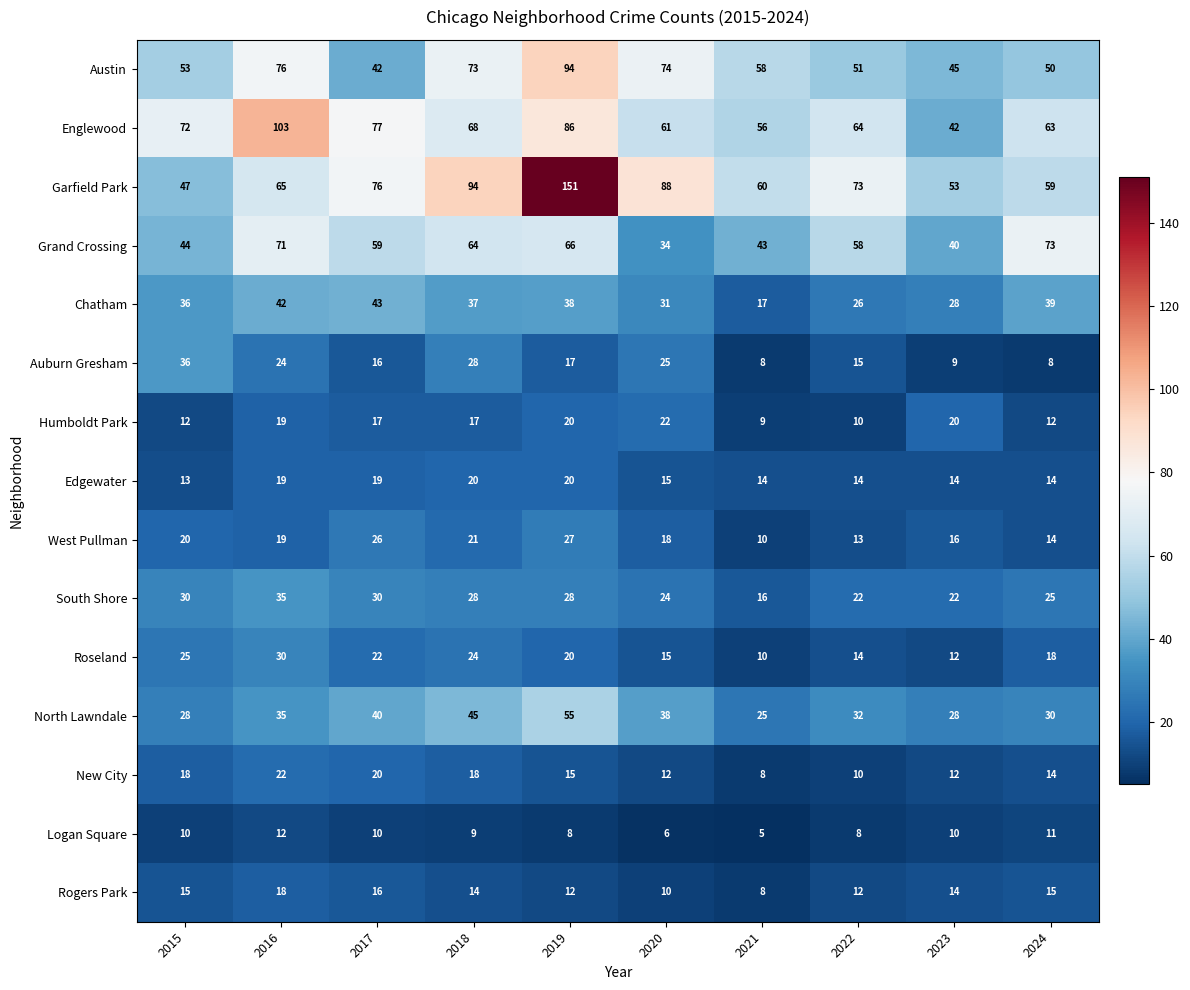

Between 2018 and 2020, which series saw the biggest shift?

Grand Crossing